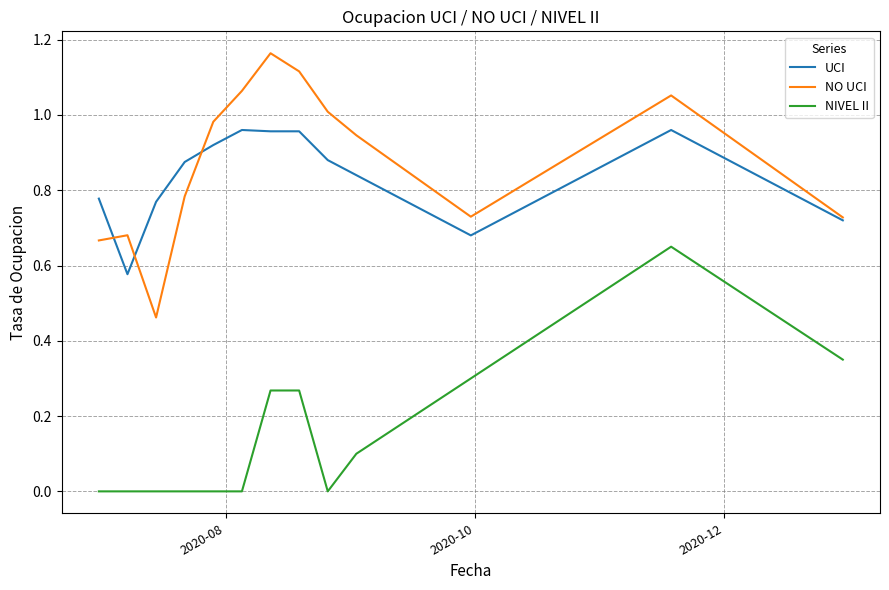

List the series in order of their peak value, lowest first.

NIVEL II, UCI, NO UCI